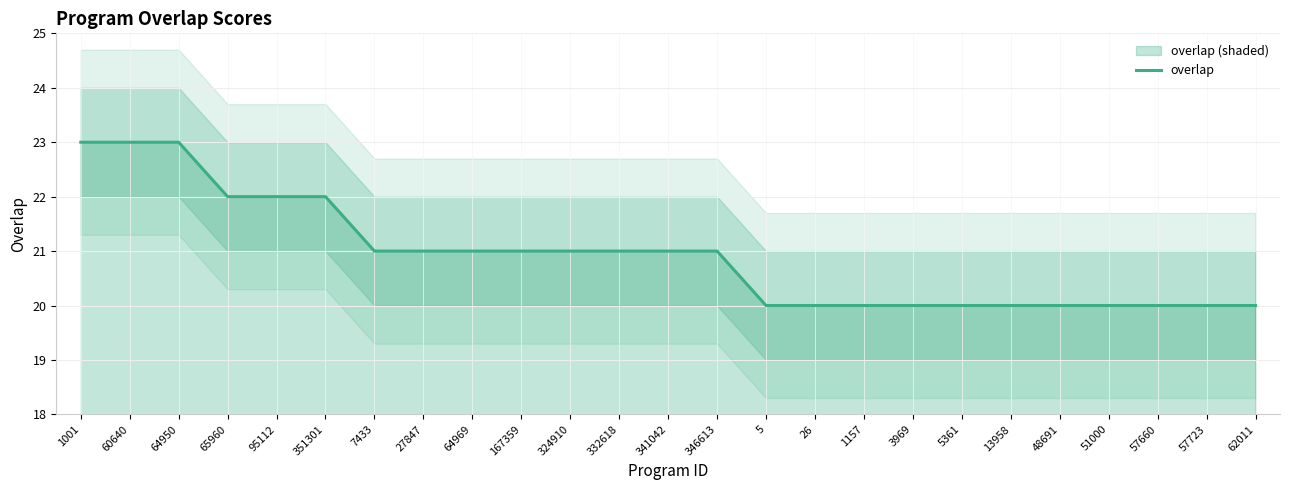

True or false: the data shows 20 at 5361.

True